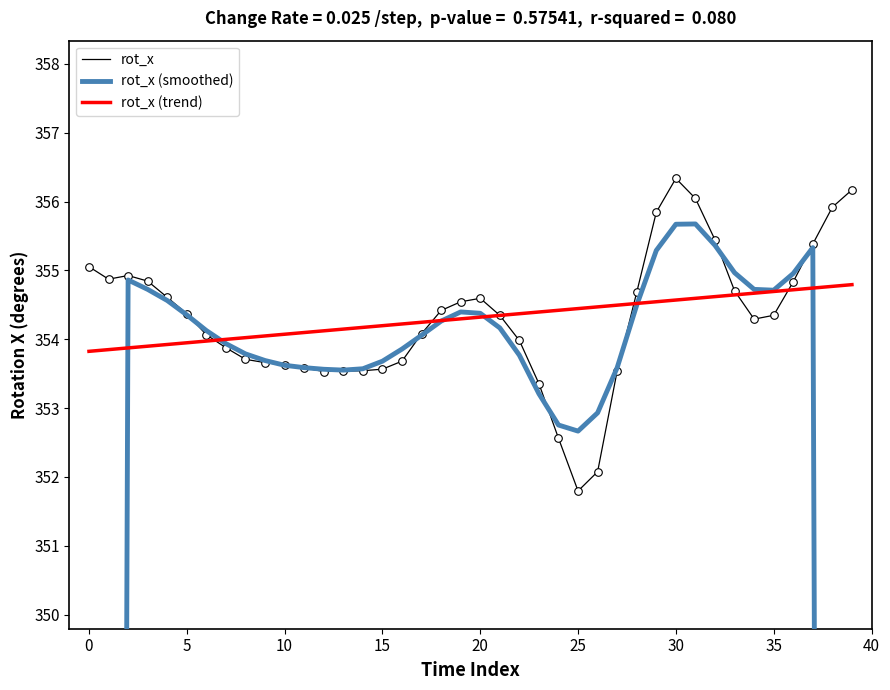

At how many categories does at least one series exceed 295?

40